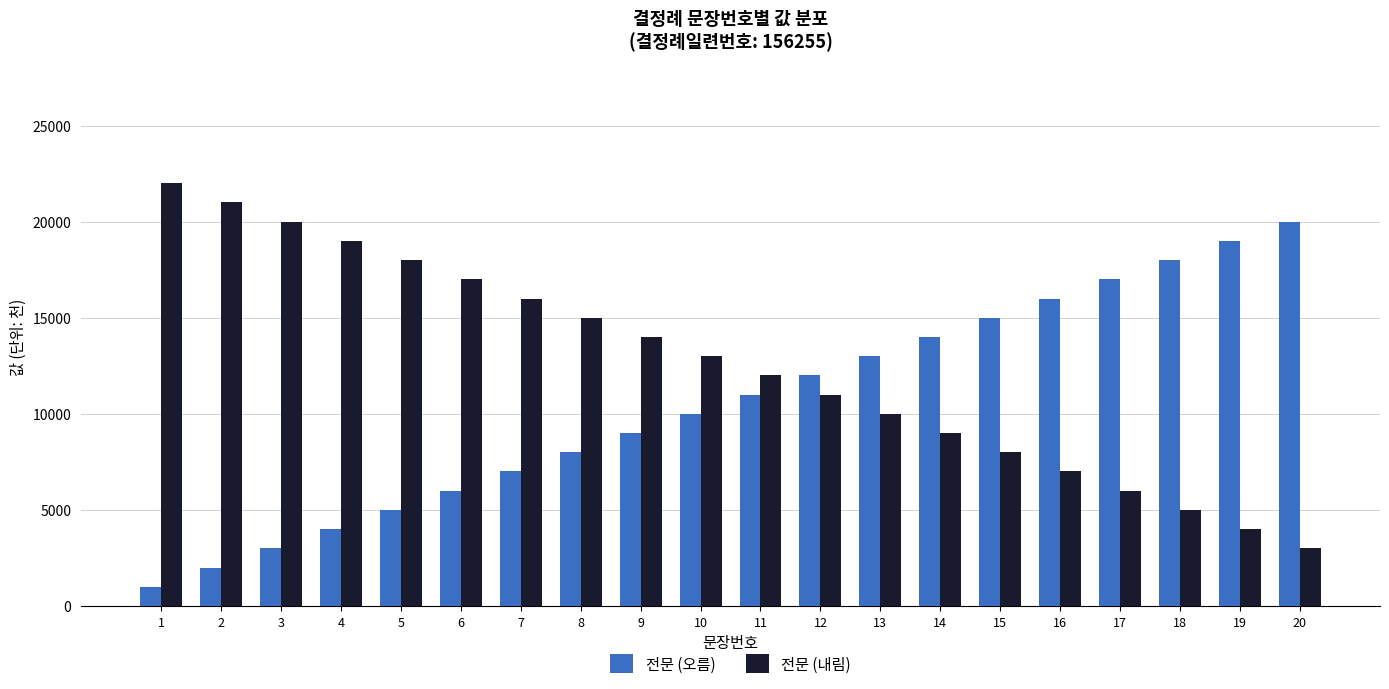

The value of 전문 (오름) at 18 is 24099. True or false?

False